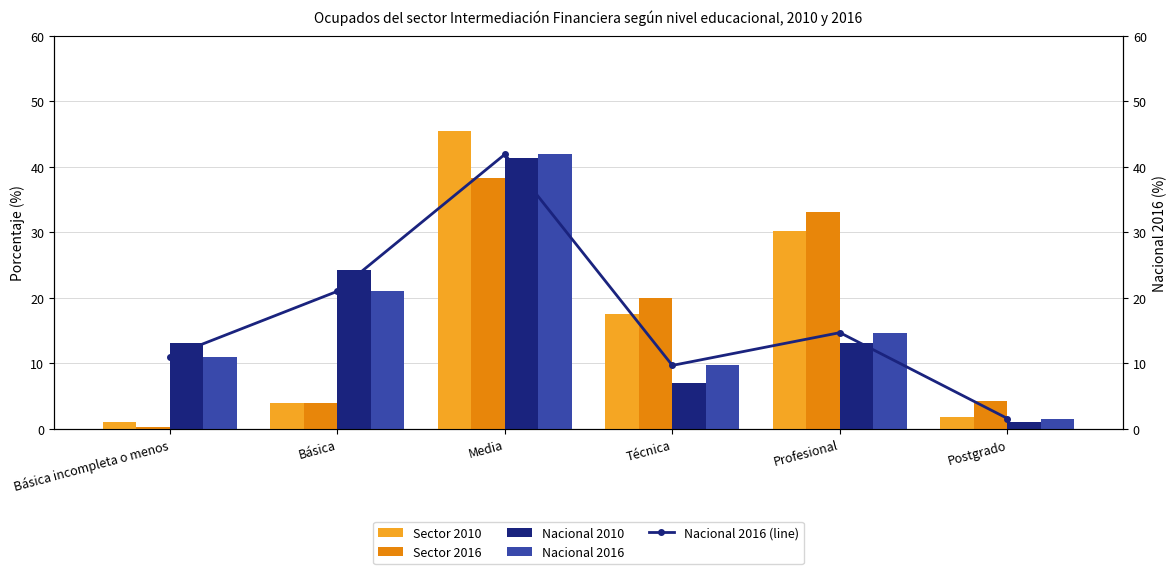

Rank the series by their maximum value, from highest to lowest.

Sector 2010, Nacional 2016, Nacional 2016 (line), Nacional 2010, Sector 2016